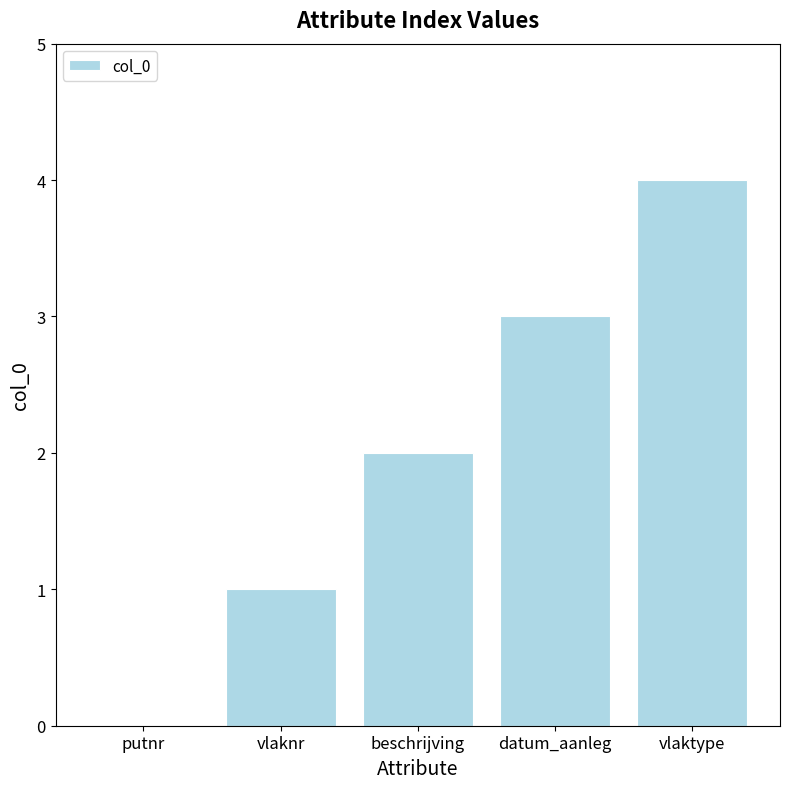

How many values are between 1 and 3?

3